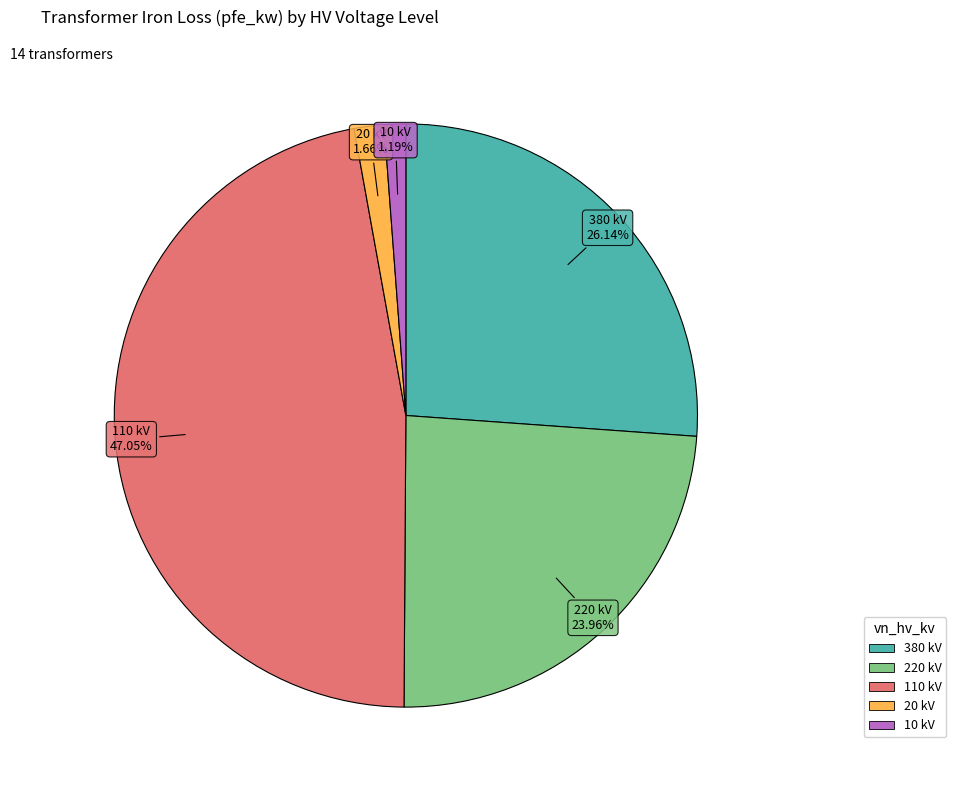

Is there any slice that represents more than half of the pie?

No